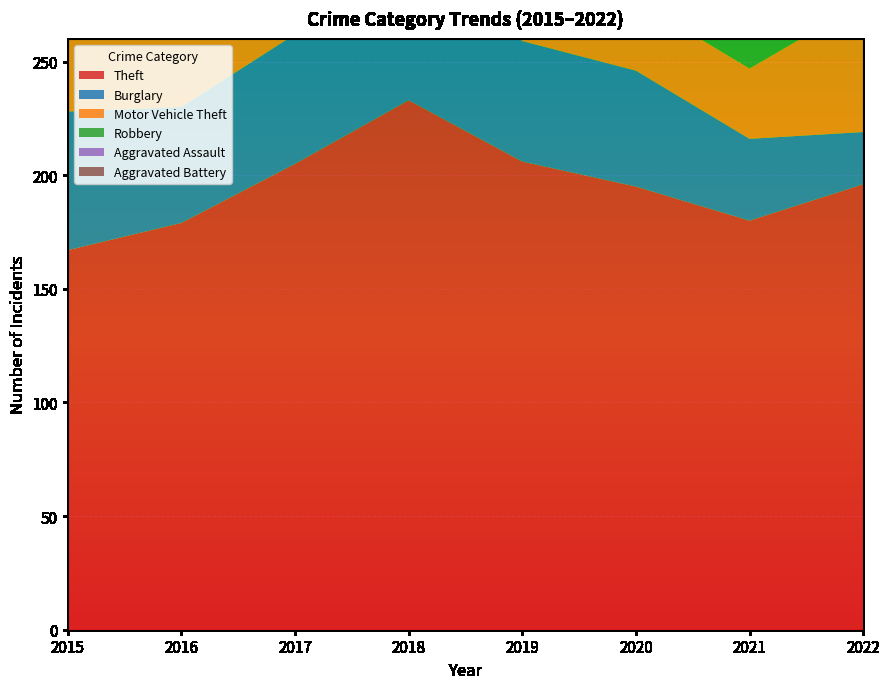

Reading left to right, list all the values displayed in this chart.

Theft: 167	179	205	233	206	195	180	196
Burglary: 61	51	57	77	53	51	36	23
Motor Vehicle Theft: 34	43	64	53	41	31	31	57
Robbery: 18	46	35	47	23	27	24	35
Aggravated Assault: 10	19	18	18	16	27	16	23
Aggravated Battery: 12	15	10	17	13	14	9	26